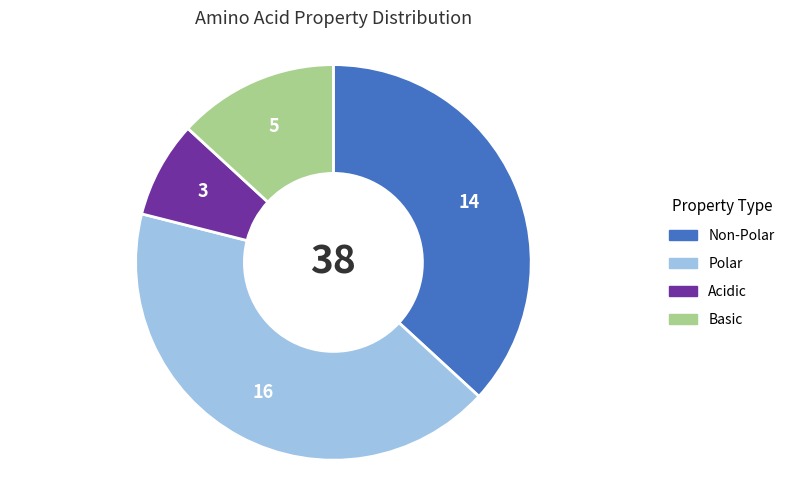

Does any single category account for the majority?

No